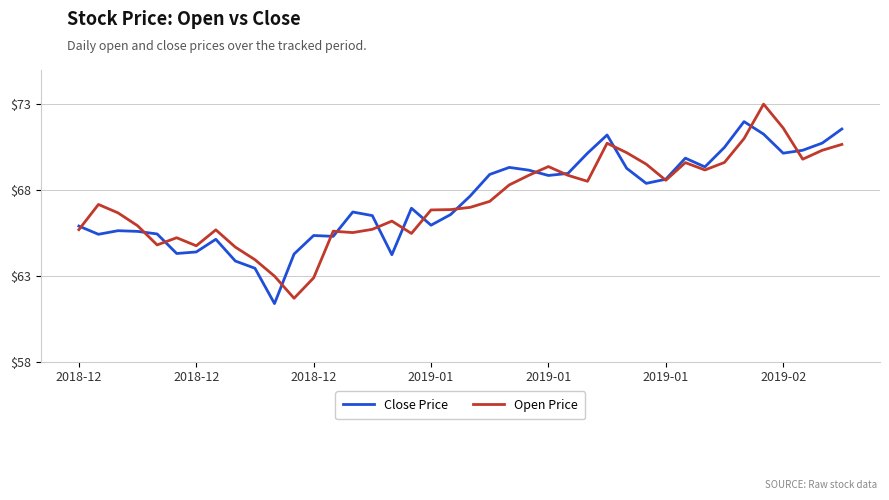

What is the maximum value for Close Price?

72.0